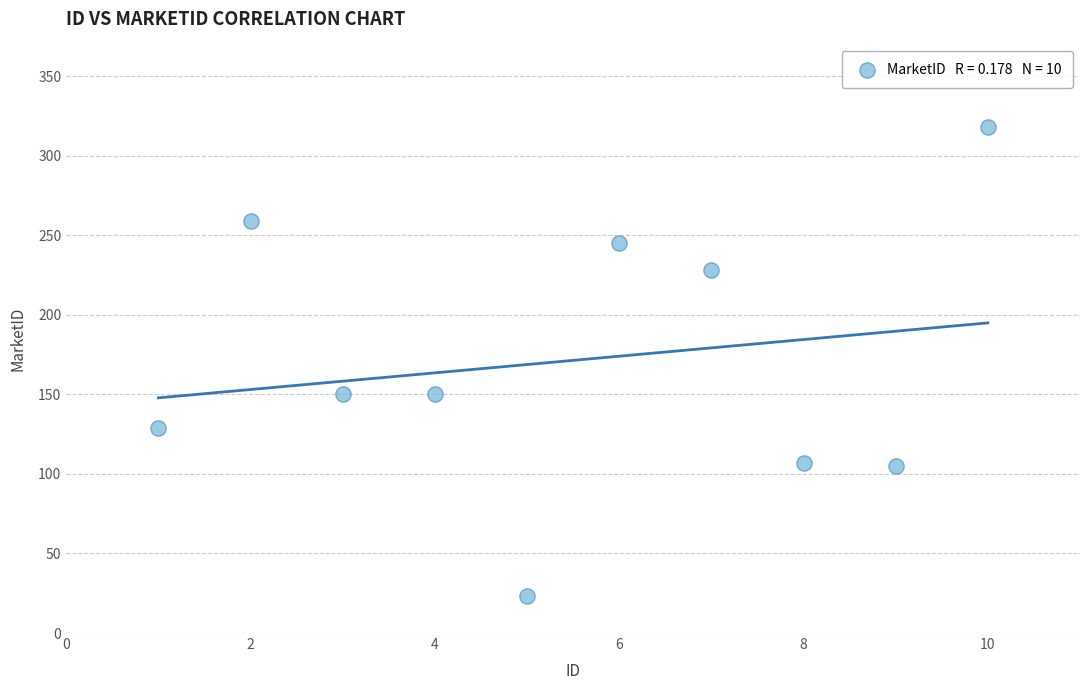

What is the range of Y values (max minus min)?

295